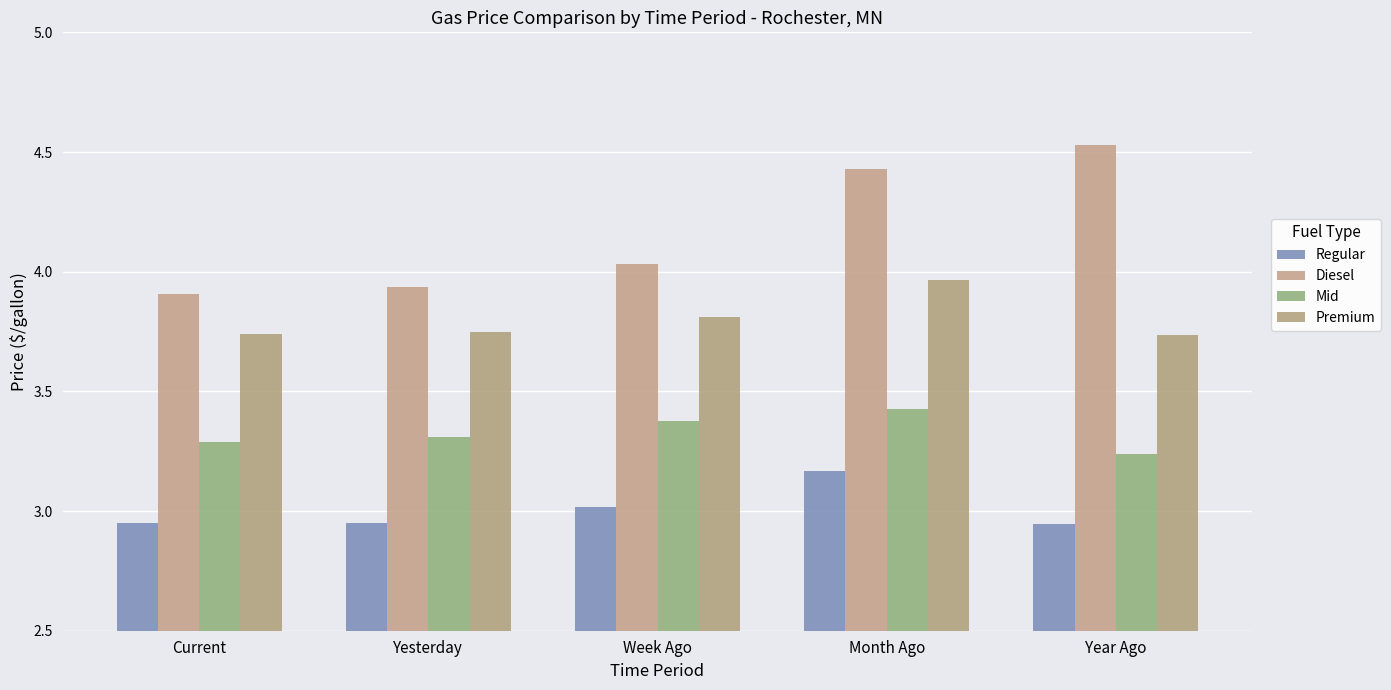

Rank the series by their average value, from highest to lowest.

Diesel, Premium, Mid, Regular